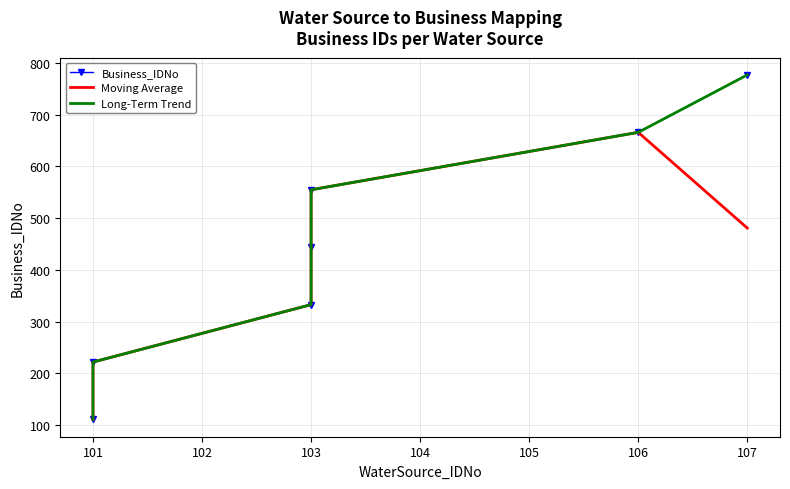

What is the approximate value of Moving Average at 106?

666.0